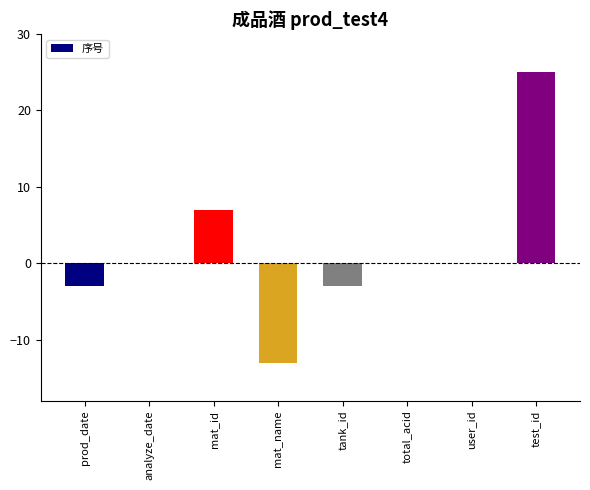

Which has a higher value, total_acid or mat_name?

total_acid